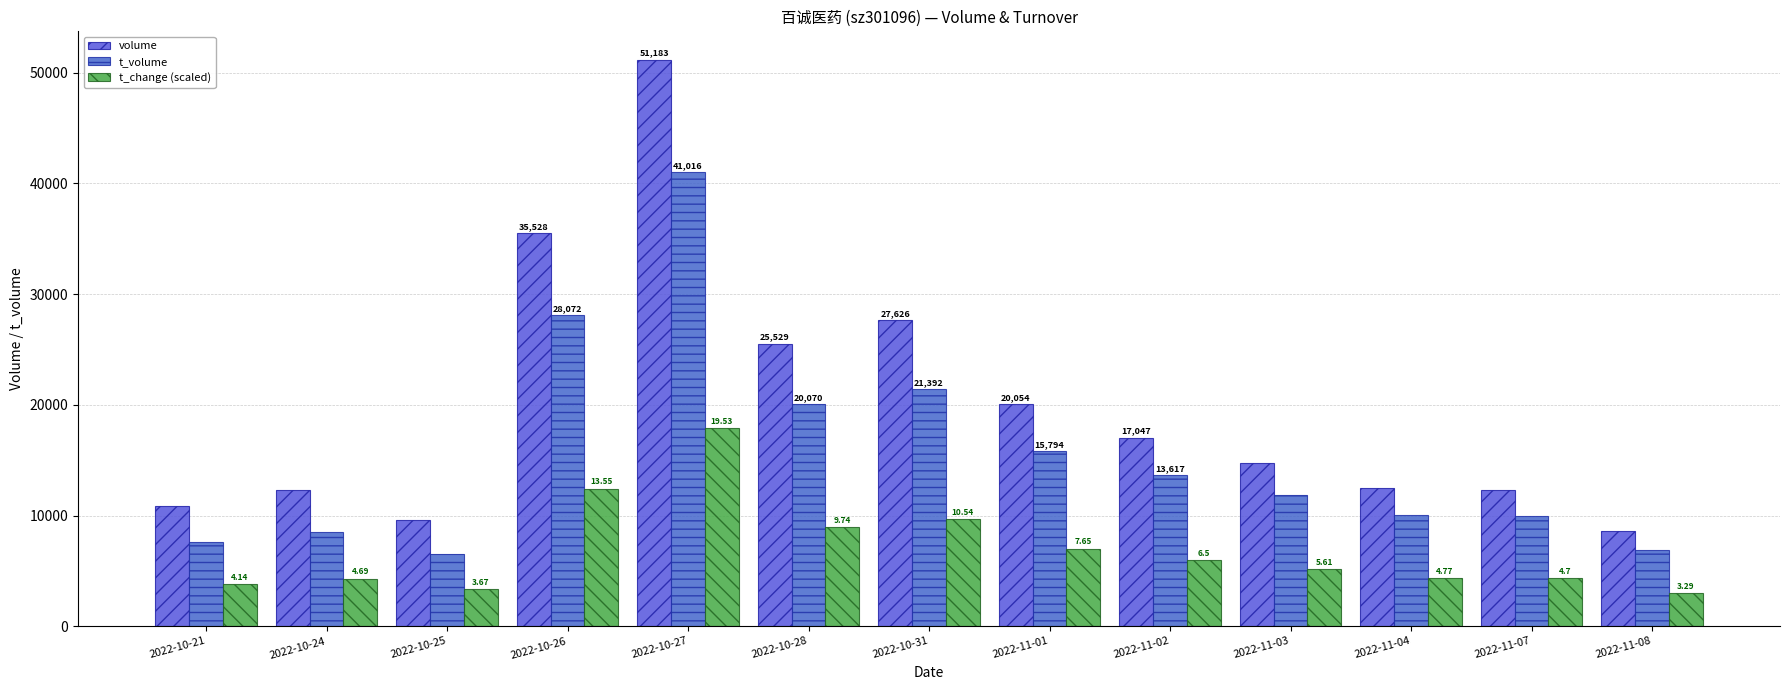

Rank the series at 2022-10-21 from highest to lowest value.

volume, t_volume, t_change (scaled)